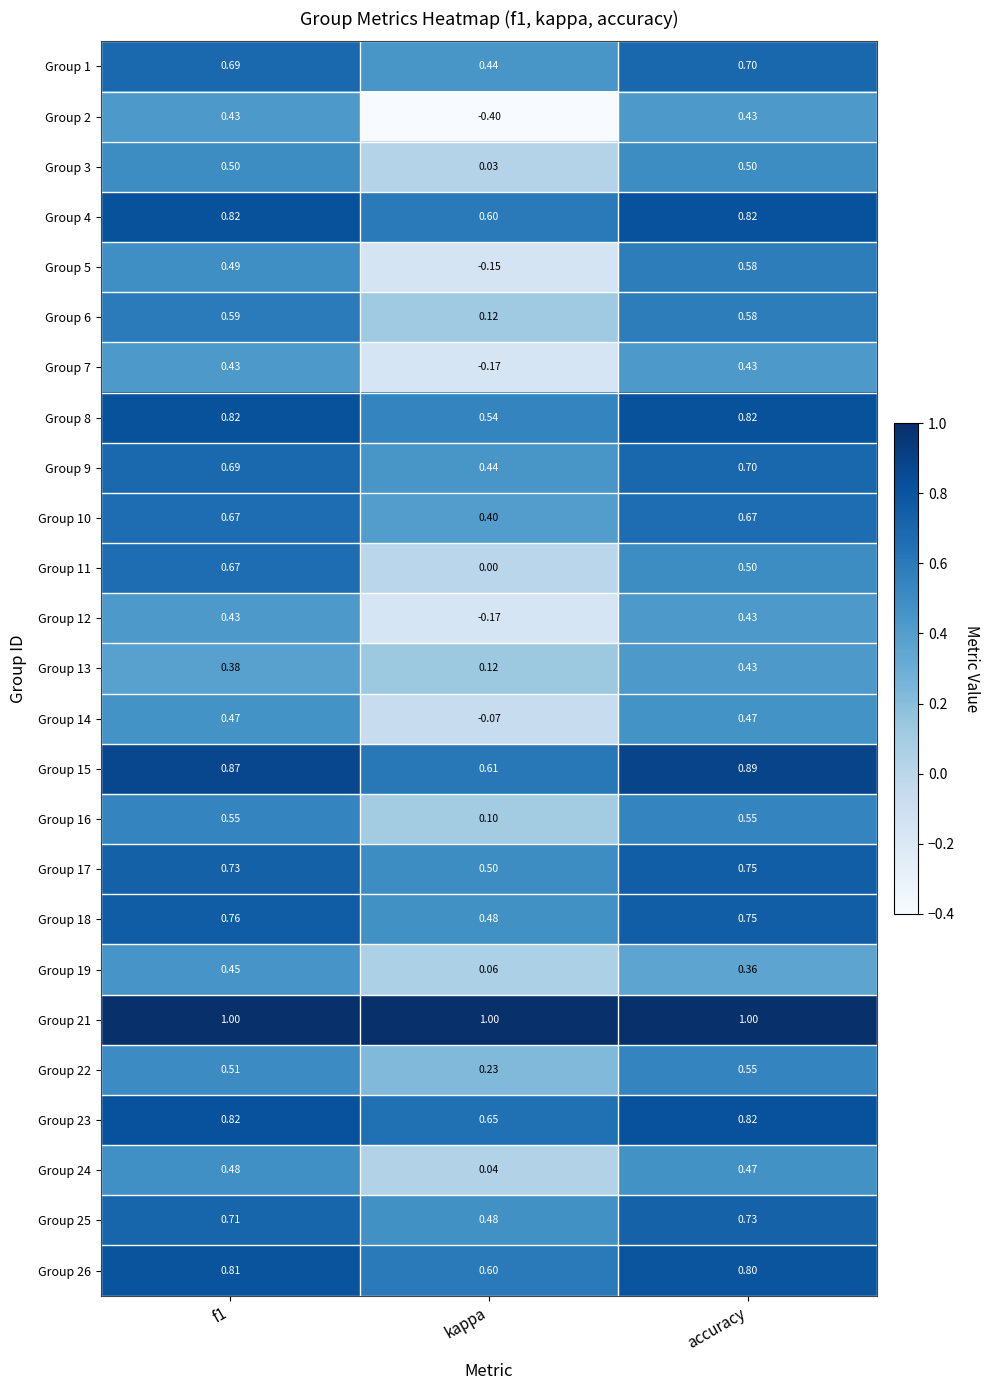

What is the minimum value shown in the chart?

-0.4